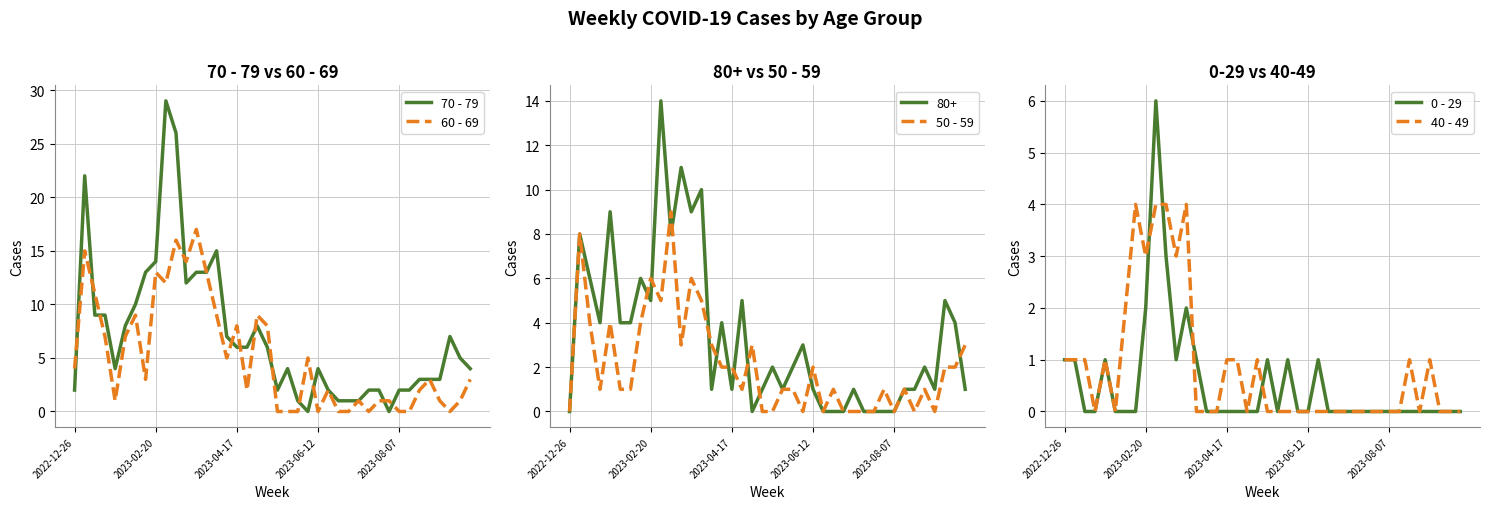

What is the maximum value for 60 - 69?

17